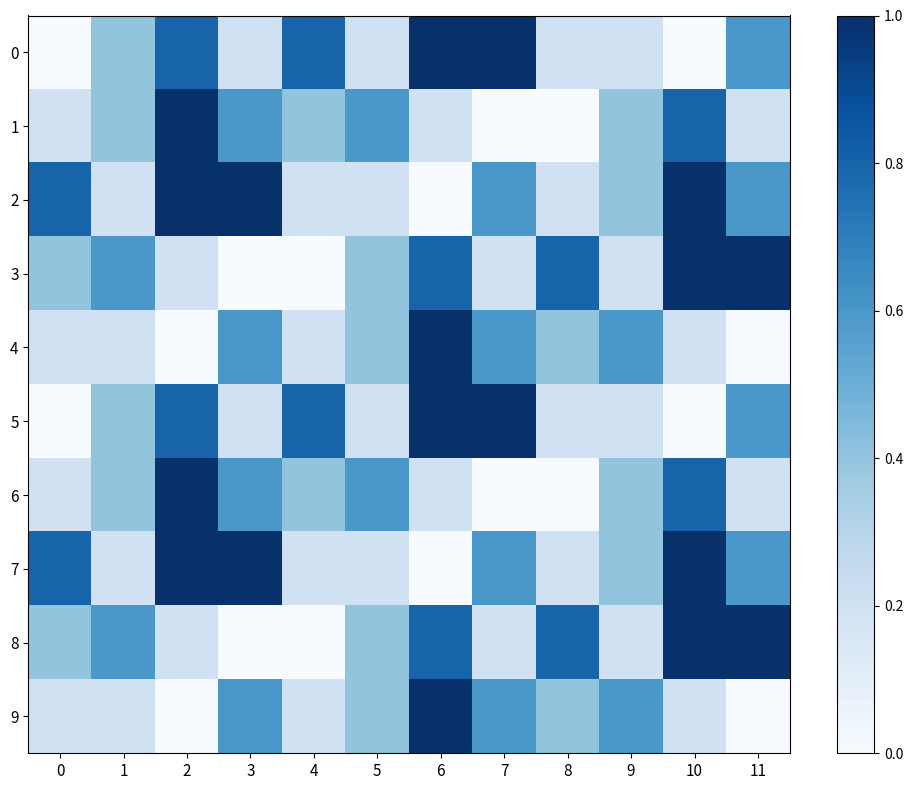

How many categories are shown in the chart?

12